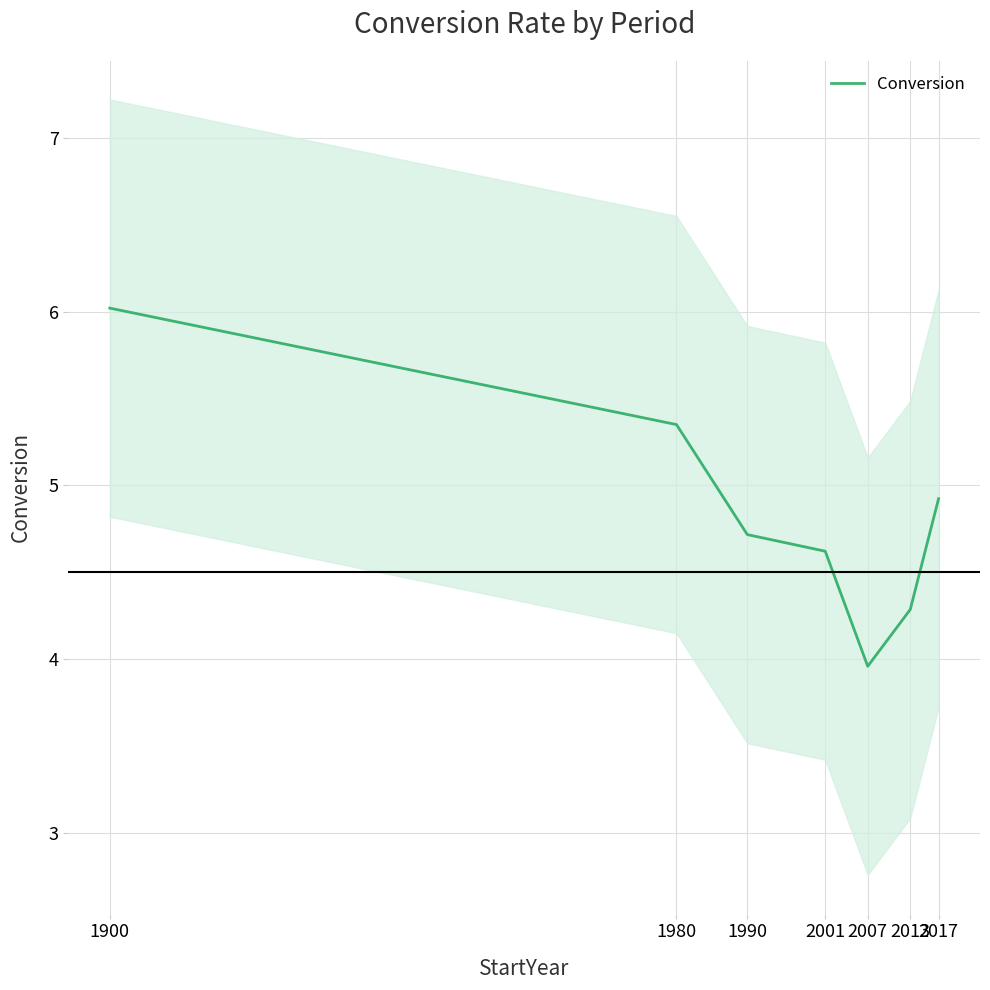

What is the approximate value at 1900?

6.0